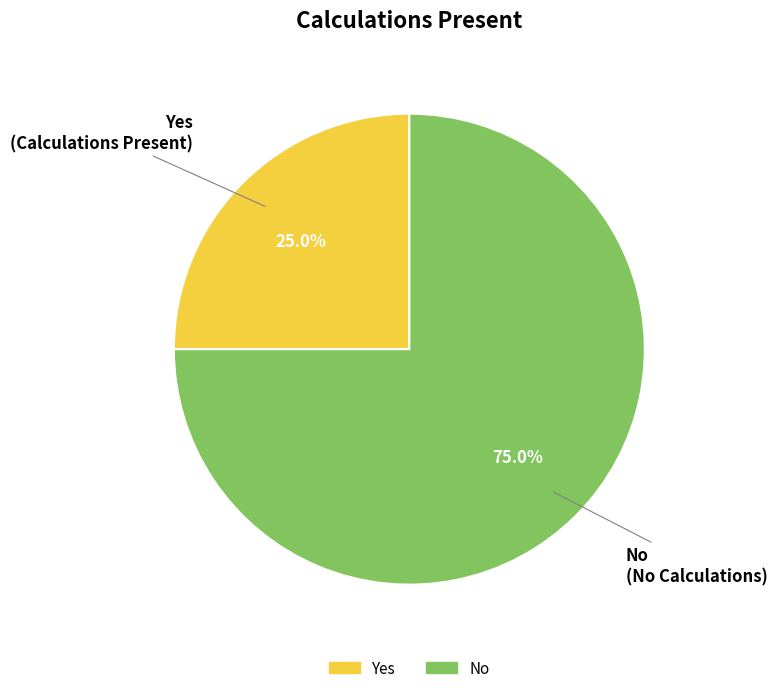

Count the number of slices in the pie.

2